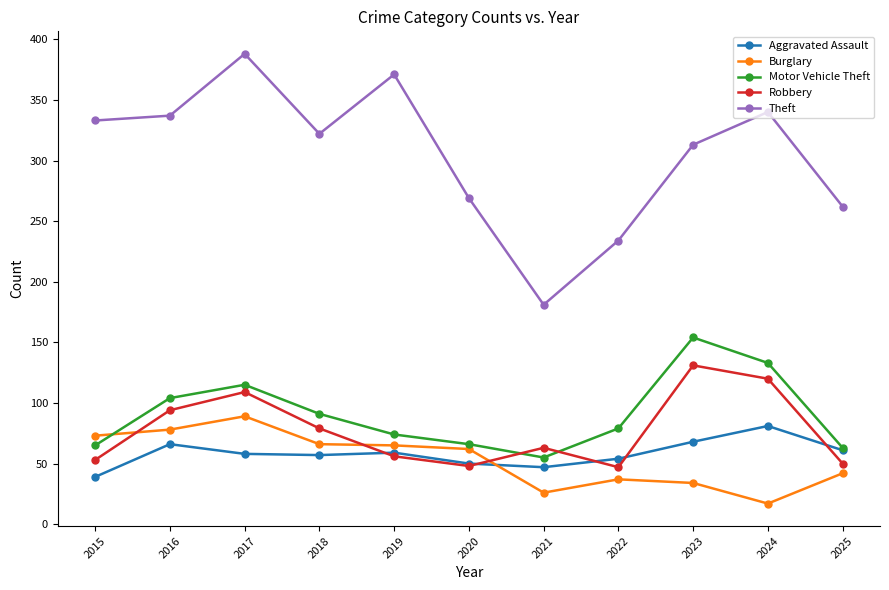

How many lines are shown in the chart?

5